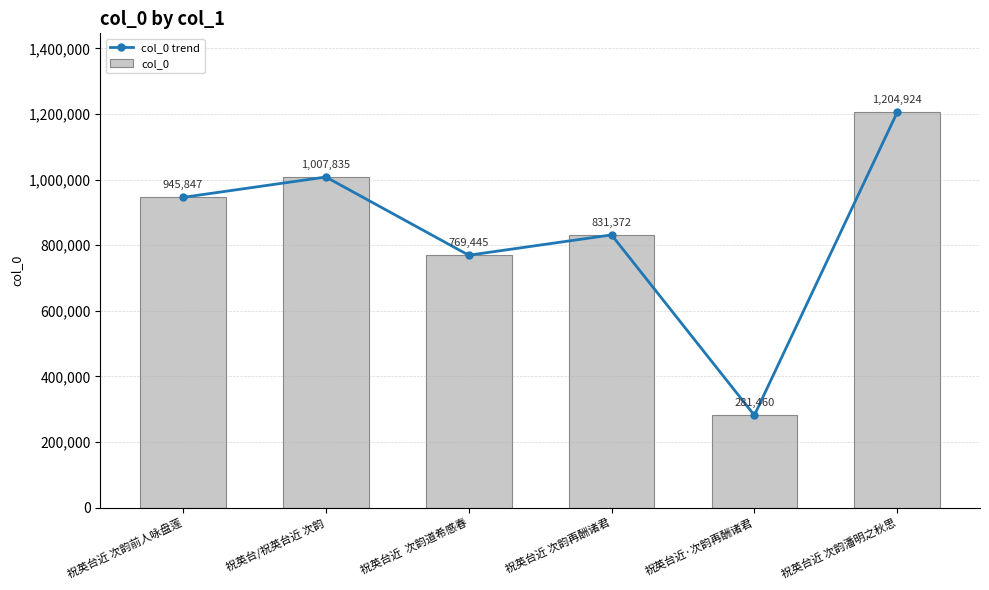

Reading left to right, extract all data points from this chart.

col_0 trend: 945847	1007835	769445	831372	281460	1204924
col_0: 945847	1007835	769445	831372	281460	1204924